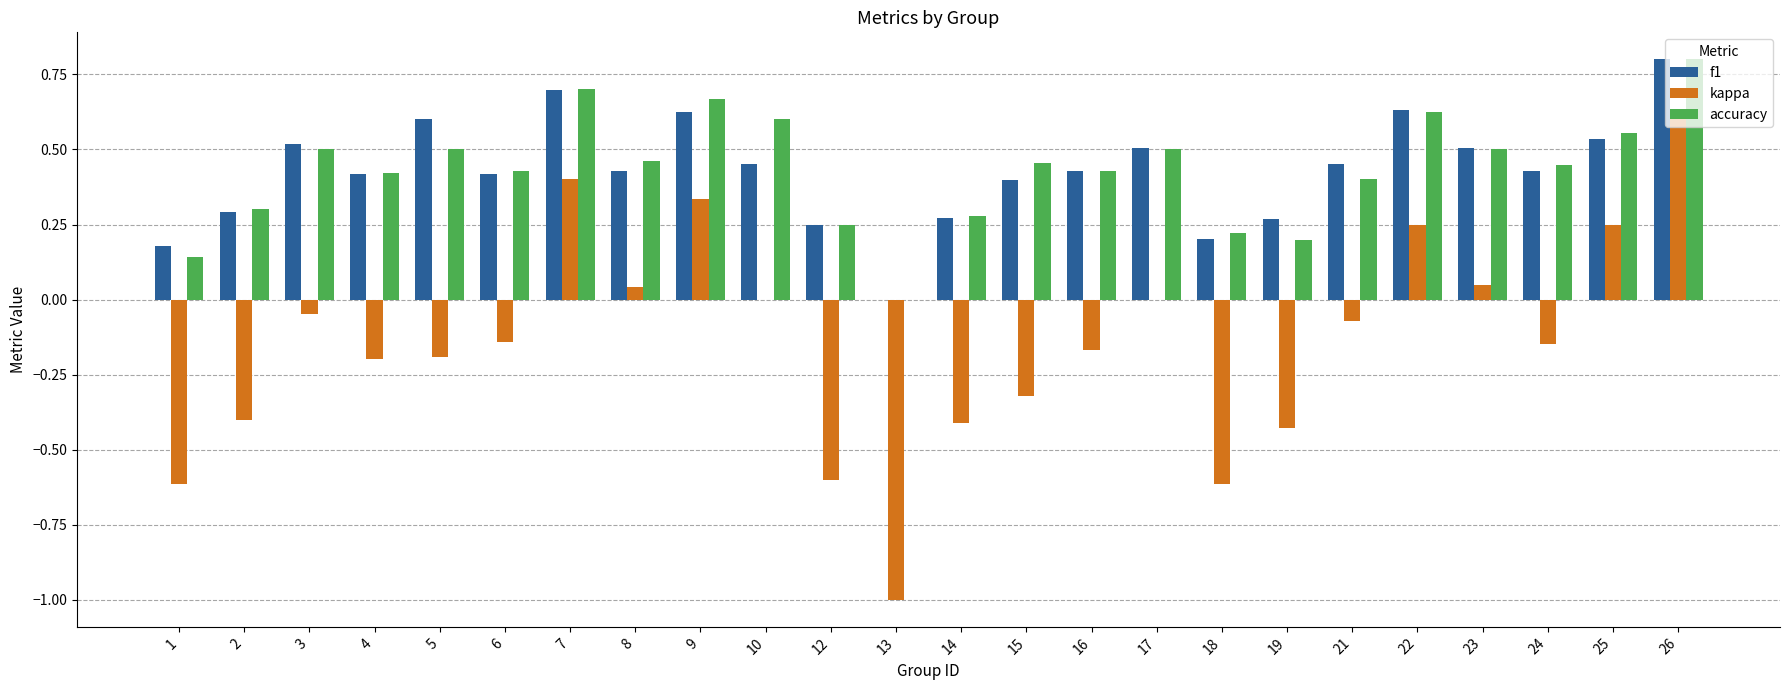

Which label corresponds to the largest value in the chart?

26